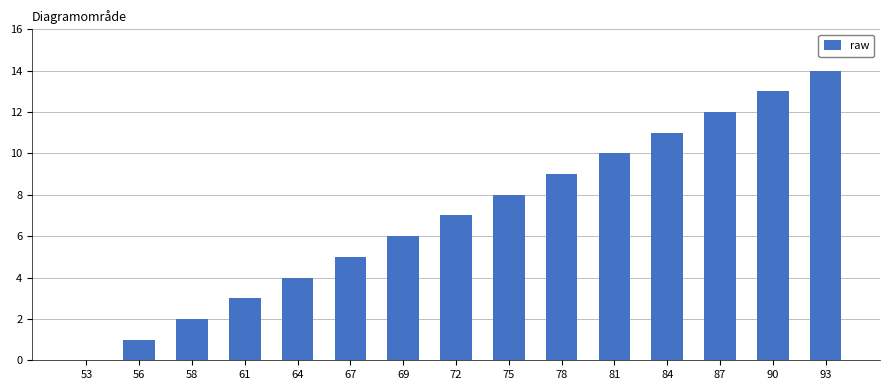

What is the average value?

7